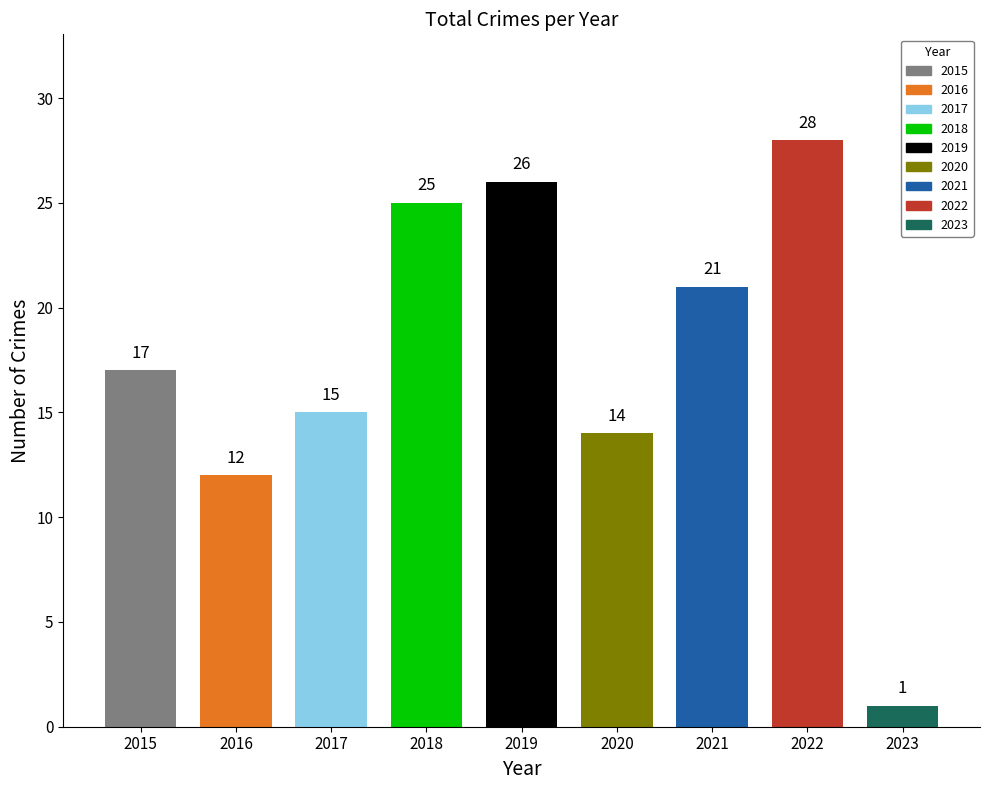

What is the greatest value displayed?

28